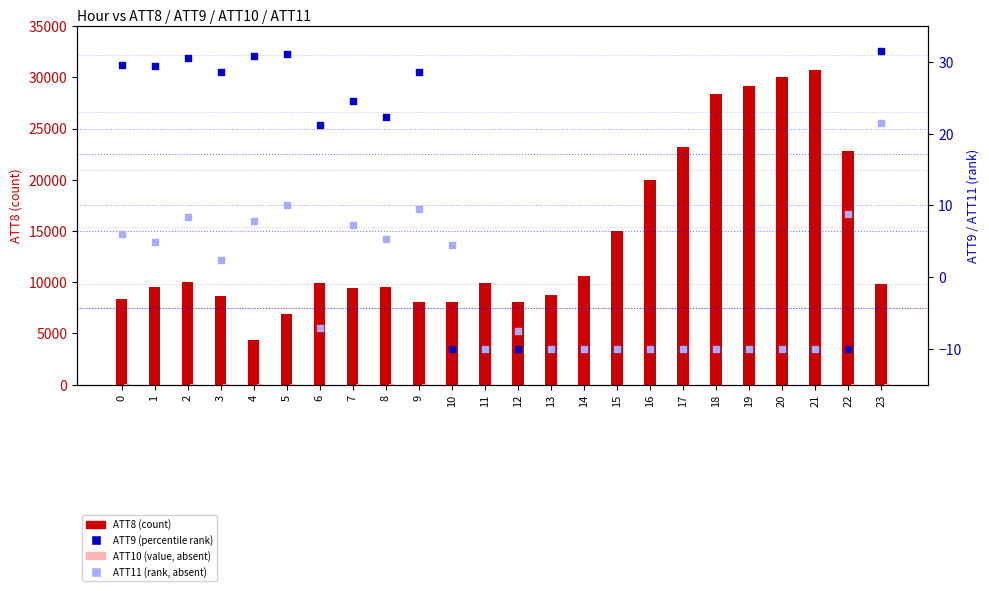

At how many categories does at least one series exceed 16637?

7